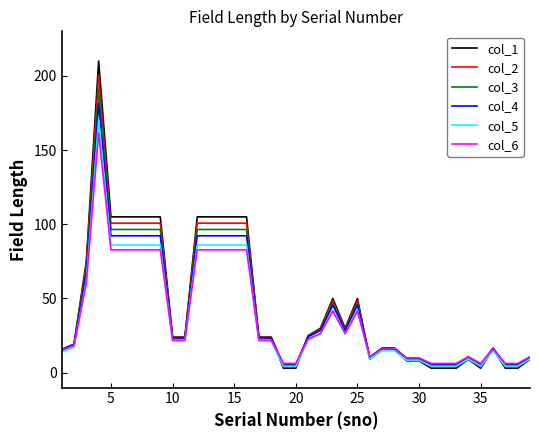

Which series has the largest range (max minus min)?

col_1